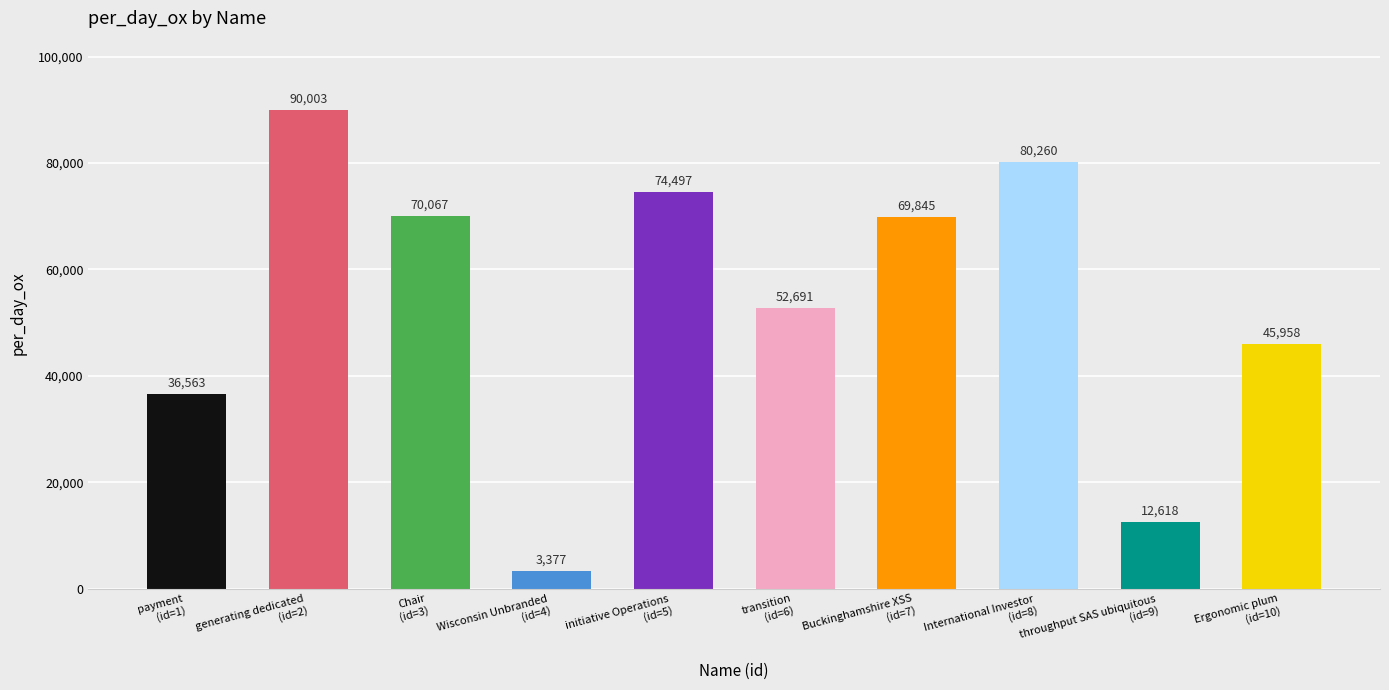

What is the change in value from payment
(id=1) to initiative Operations
(id=5)?

+37934